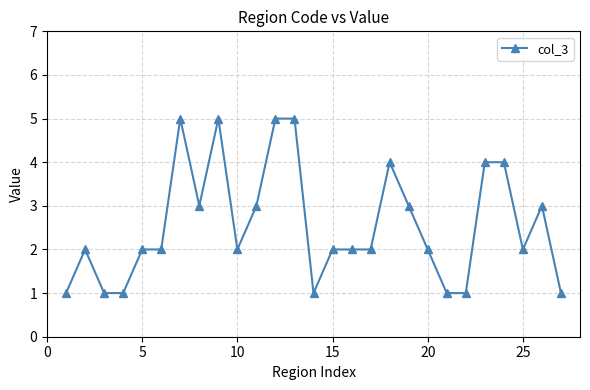

What is the value of the 26th point from the left?

3